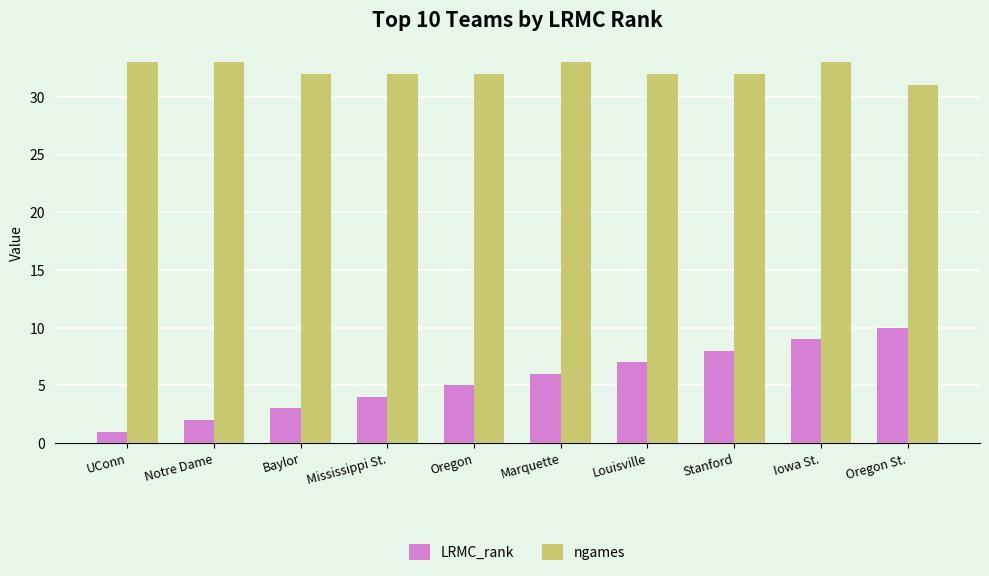

Is it true that LRMC_rank equals 4 at Mississippi St.?

True